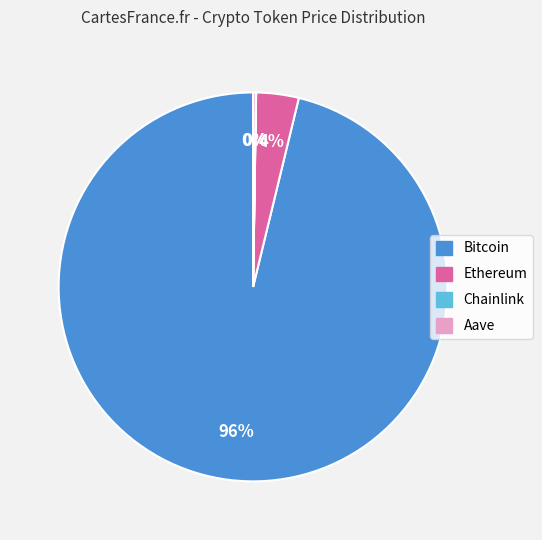

Which slice is the largest?

Bitcoin